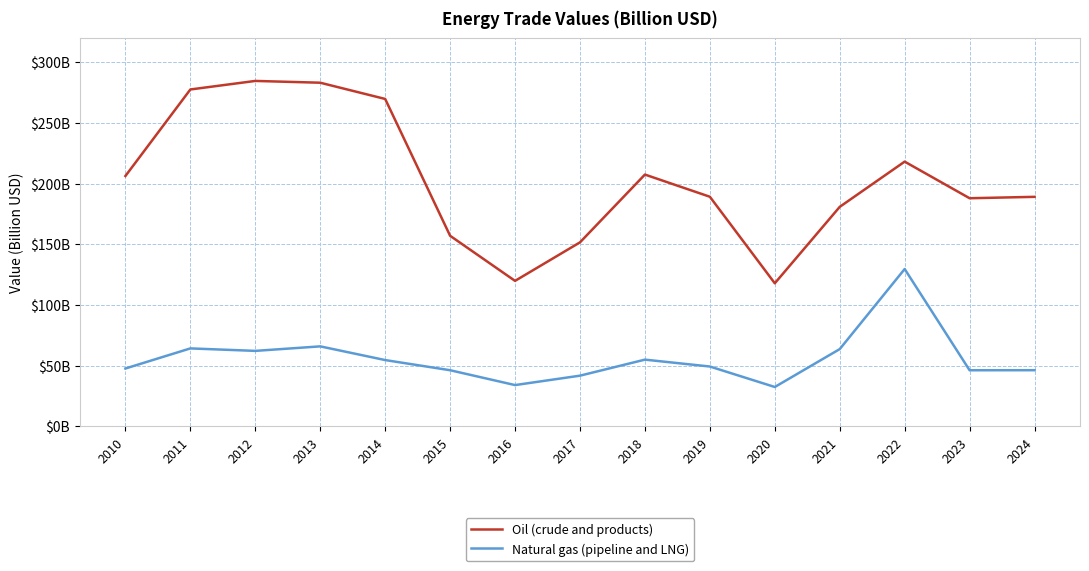

Which has a higher value, 2021 or 2015?

2021